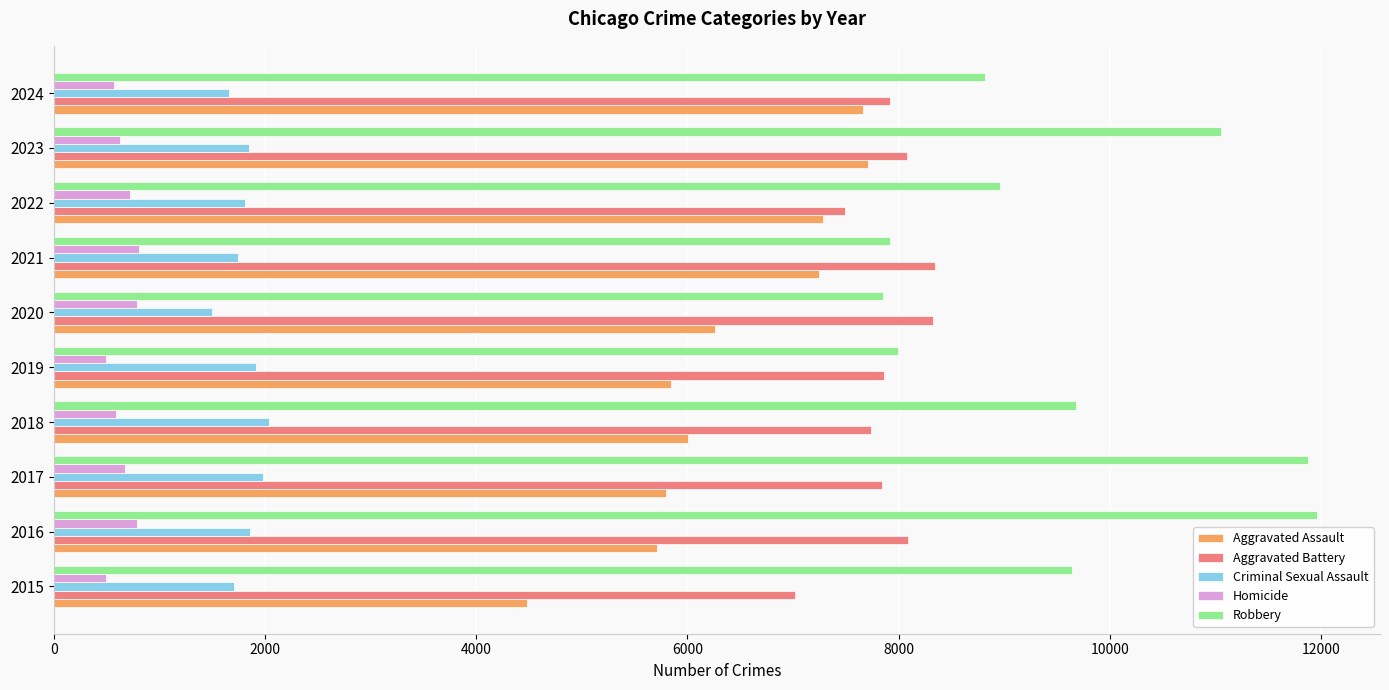

Is it true that Aggravated Assault equals 10581 at 2022?

False